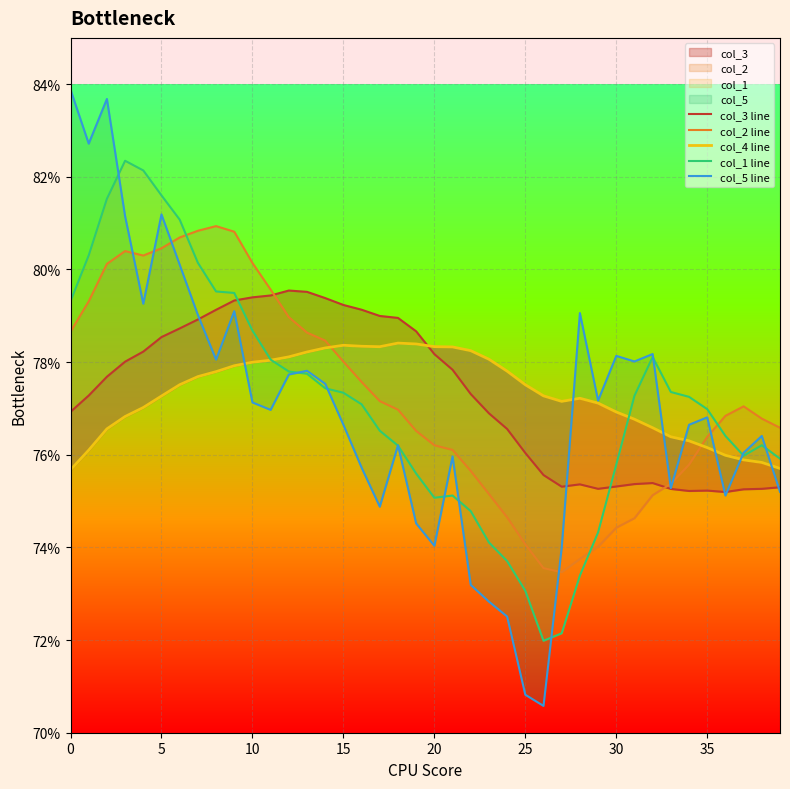

Is it true that col_1 line equals 0.8 at 38?

True